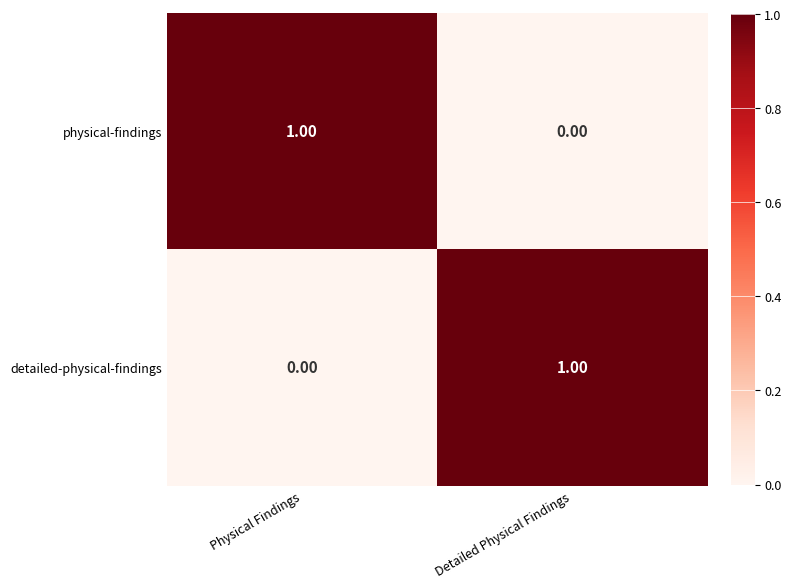

At which label is detailed-physical-findings closest to 0?

Physical Findings